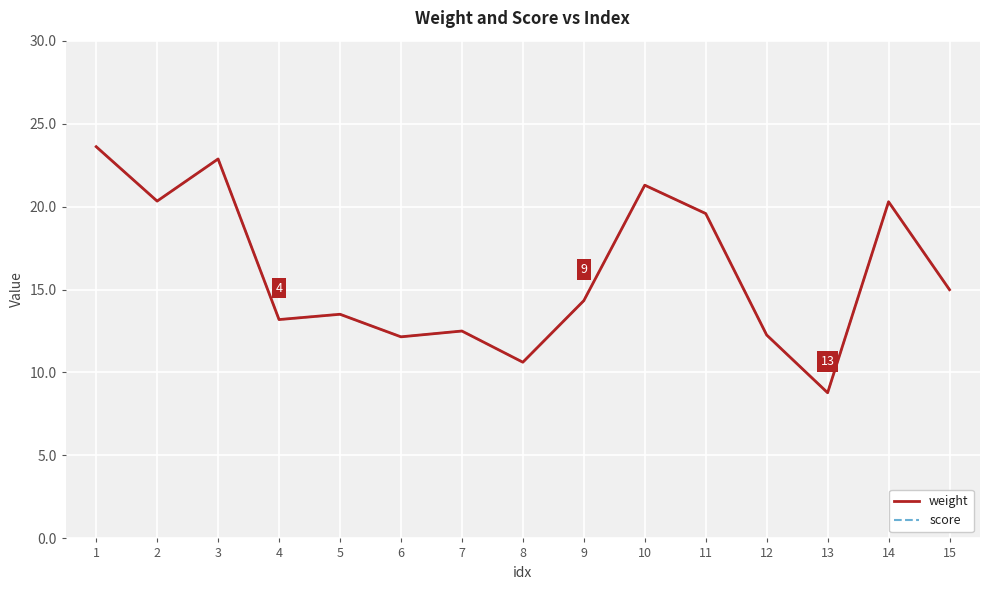

Reading left to right, list all the values displayed in this chart.

weight: 23.6	20.3	22.9	13.2	13.5	12.2	12.5	10.6	14.3	21.3	19.6	12.3	8.8	20.3	15.0
score: 23.6	20.3	22.9	13.2	13.5	12.2	12.5	10.6	14.3	21.3	19.6	12.3	8.8	20.3	15.0